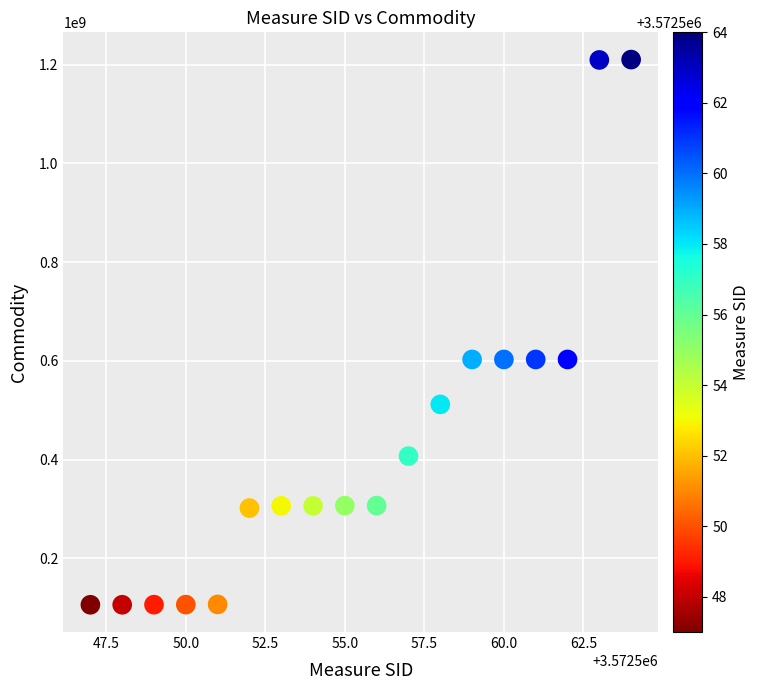

What is the range of X values (max minus min)?

17